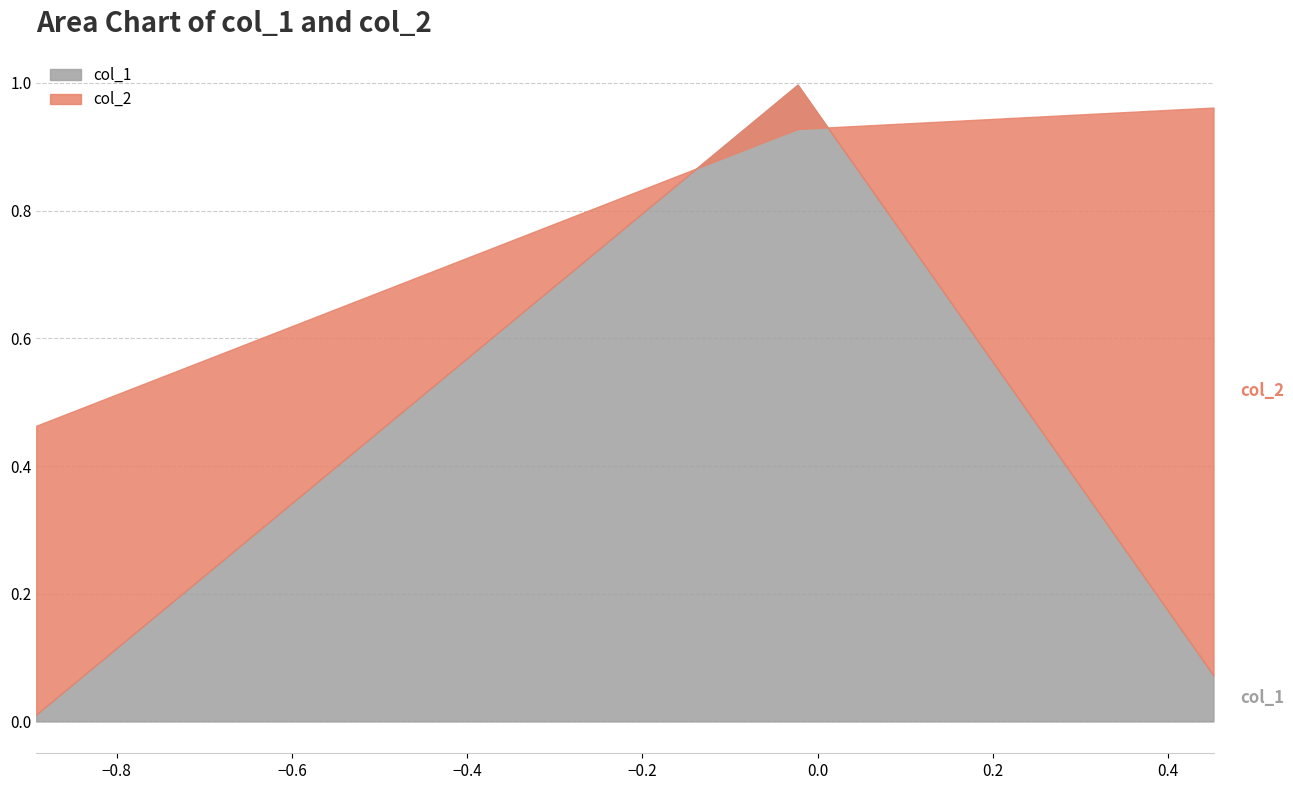

How many categories are shown in the chart?

3